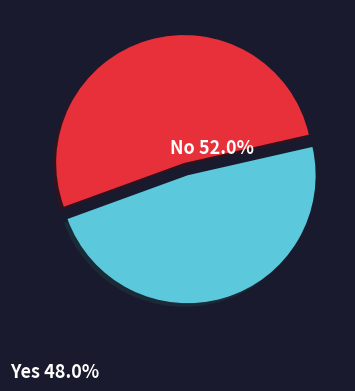

Count the number of slices in the pie.

2